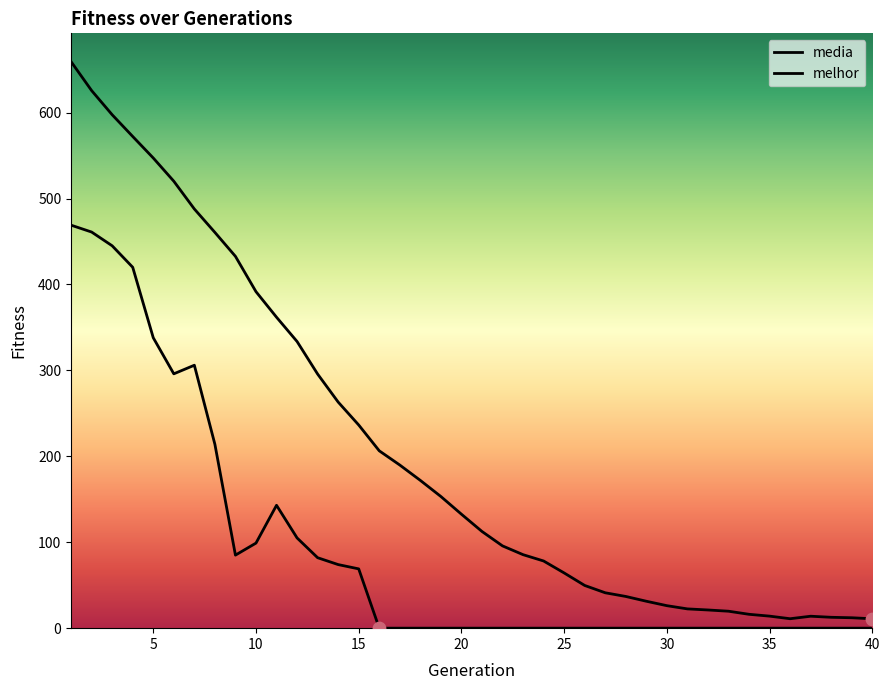

Is the value of media at 18 greater than the value of melhor at 1?

No